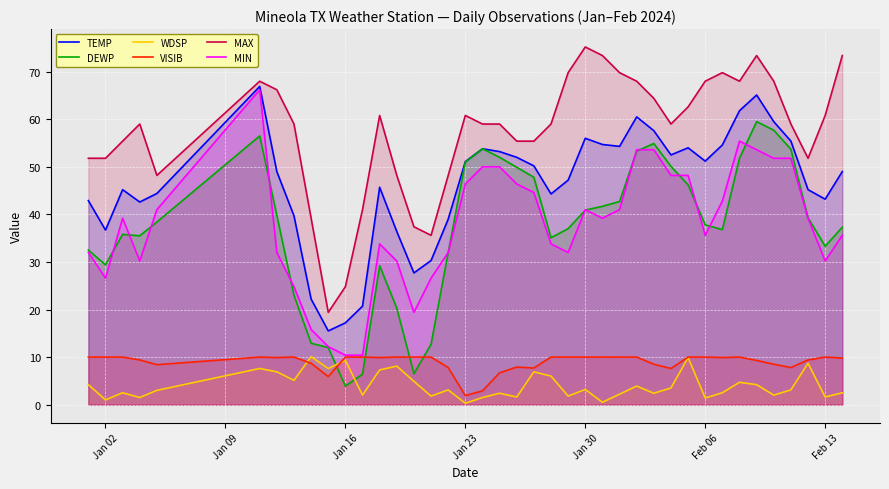

Which series has the largest total across all categories?

MAX